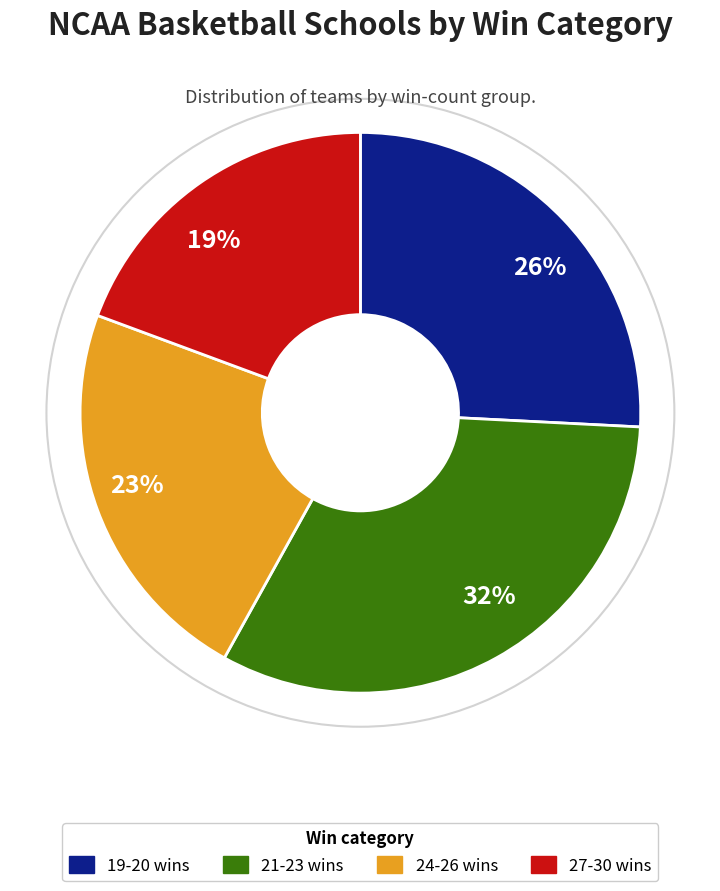

Count the number of slices in the pie.

4